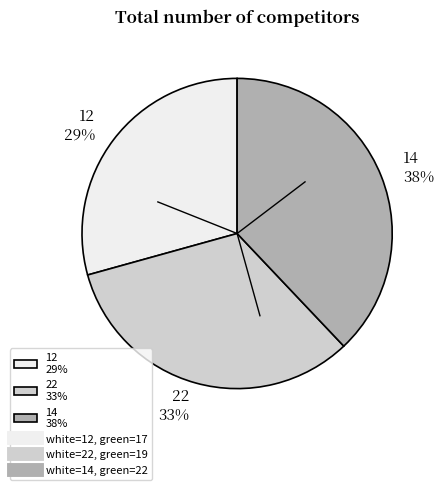

How many segments does this pie chart have?

3